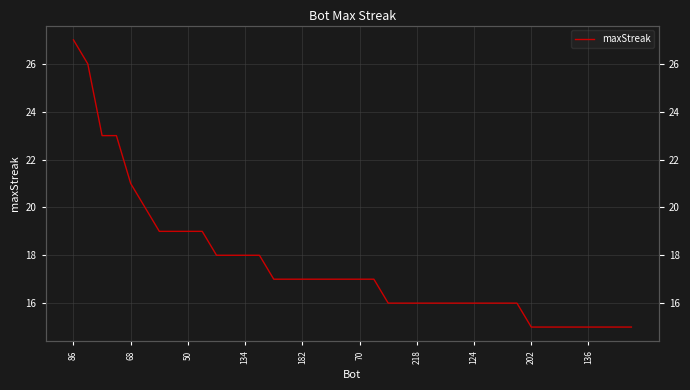

Which label corresponds to the smallest value in the chart?

202